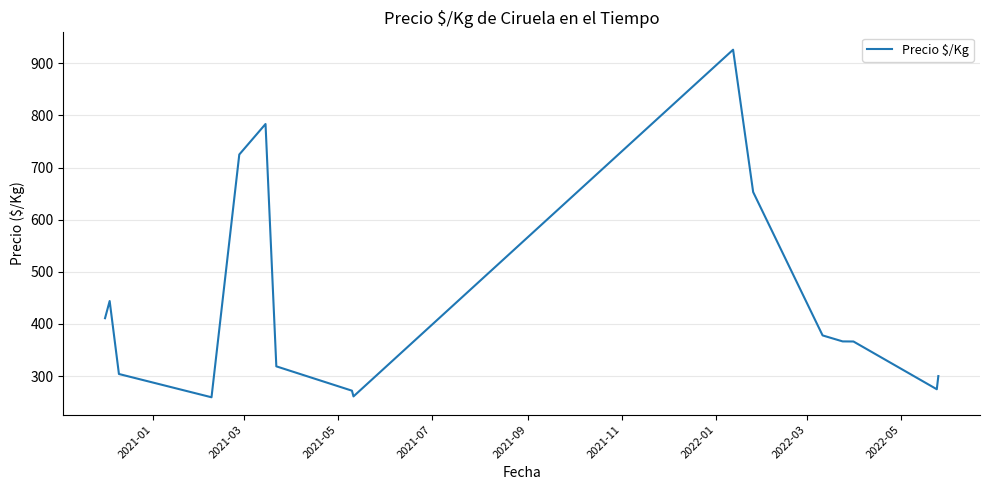

What is the greatest value displayed?

926.0